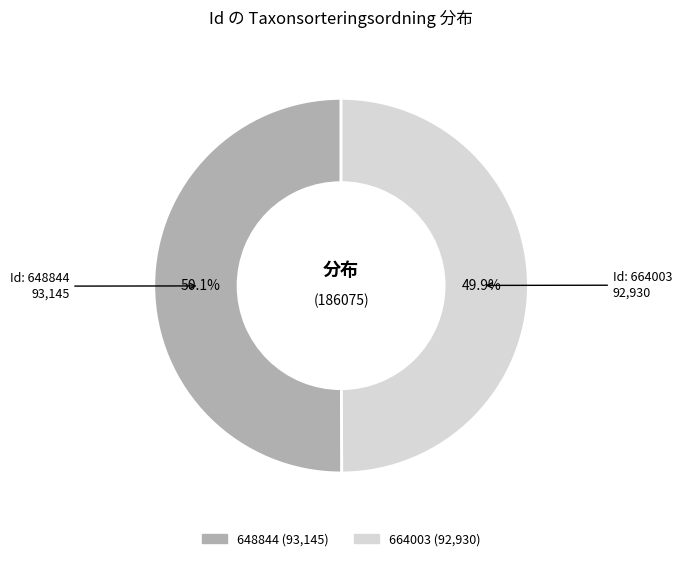

What percentage is the 664003 slice, to the nearest percent?

50%